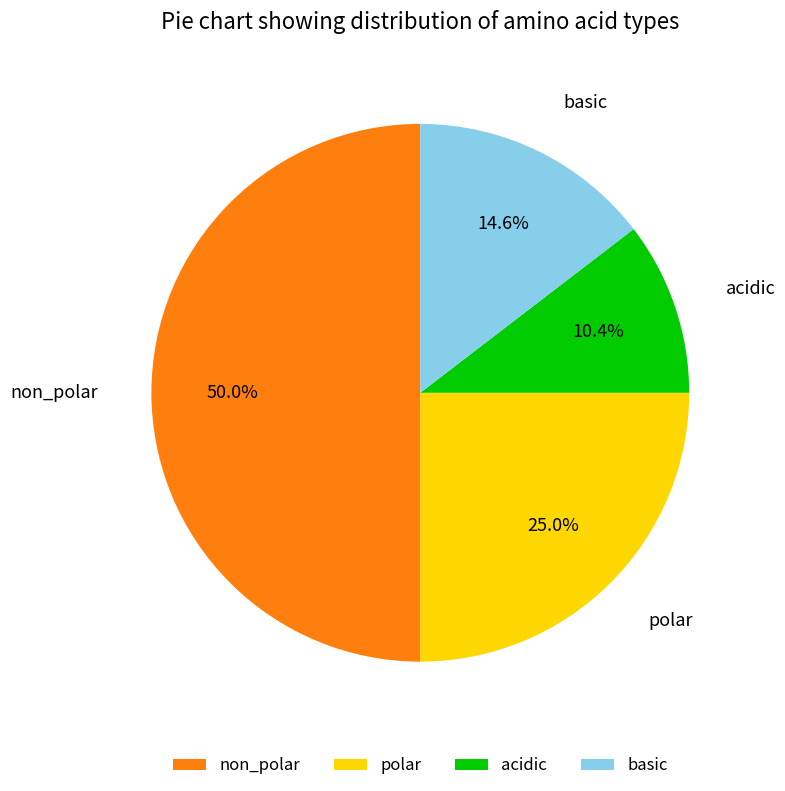

What percentage do acidic and polar together represent?

35.4%